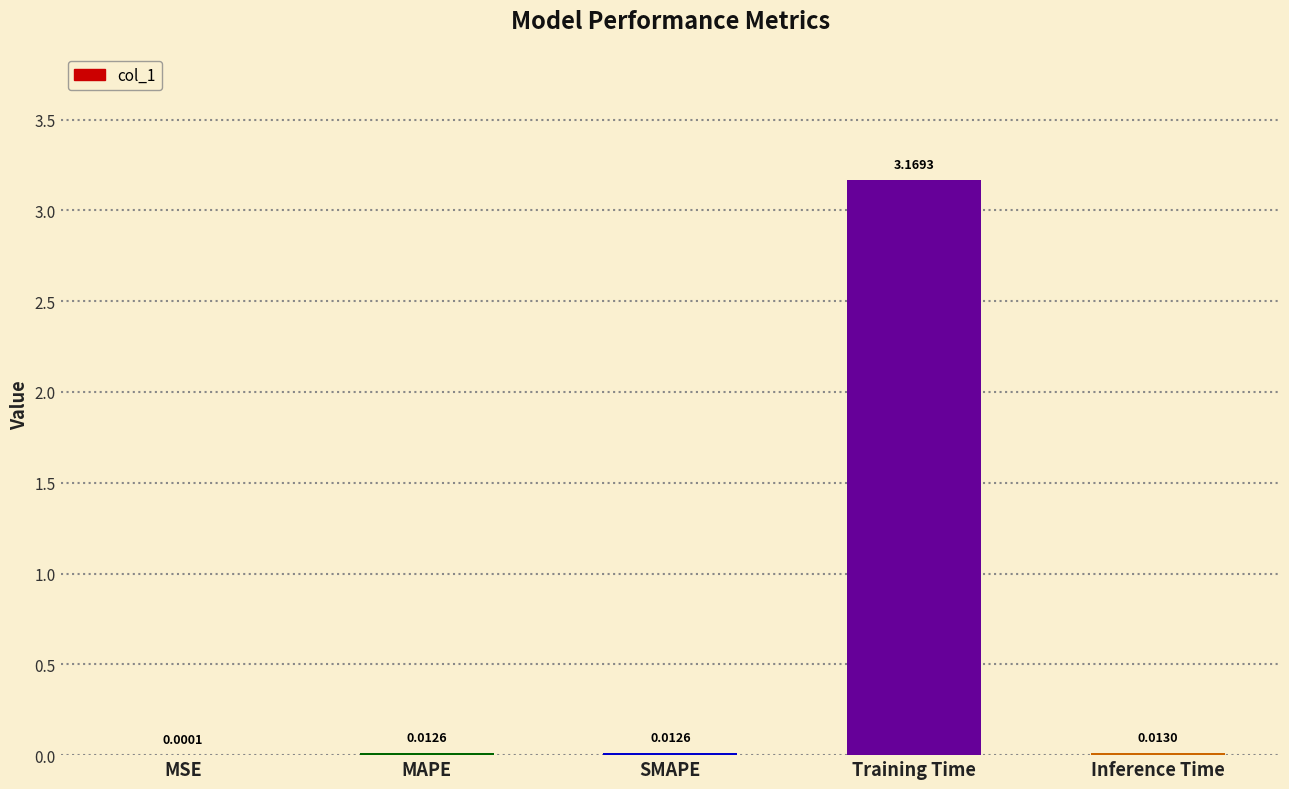

Where is the data nearest to the value 1?

Inference Time